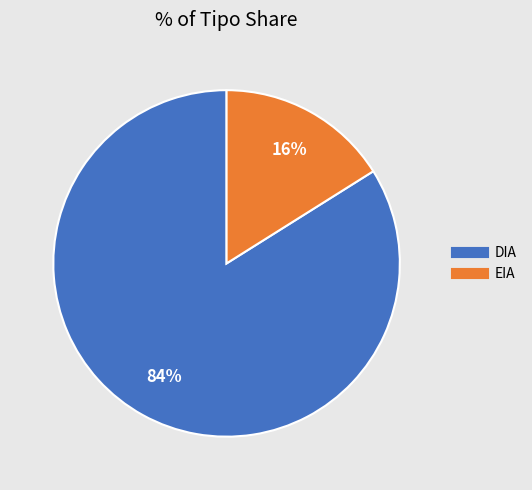

Is it true that DIA is 84% of the pie?

True